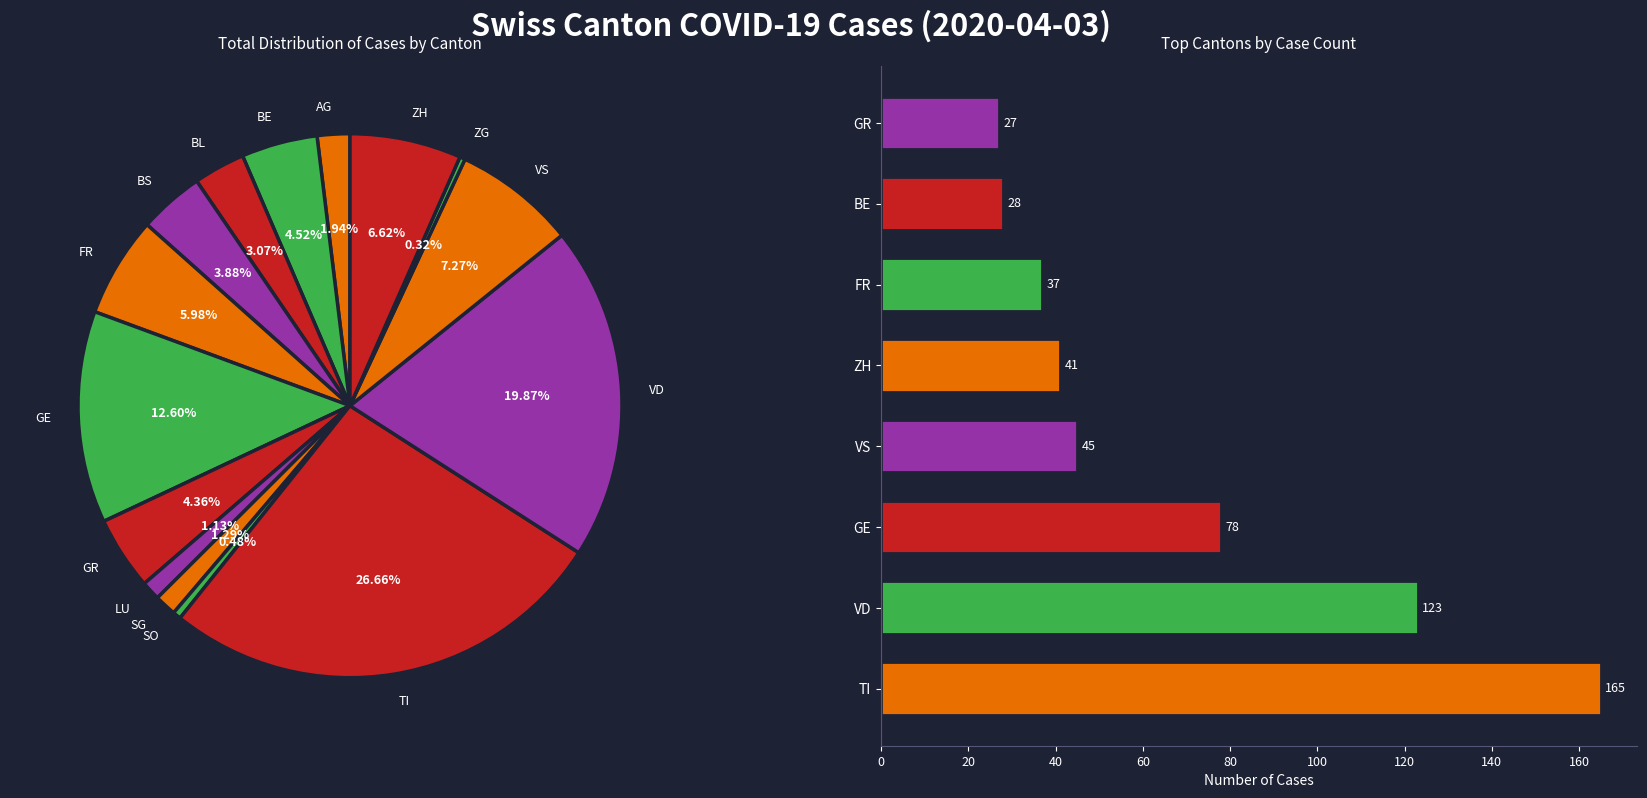

What is the ratio of the value at TI to the value at BE?

5.9